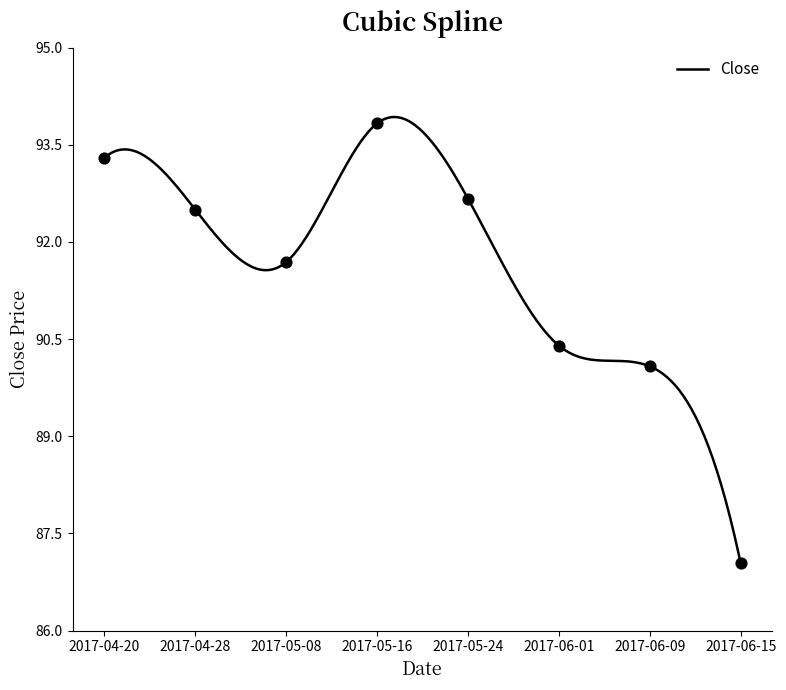

Between 2017-05-24 and 2017-05-16, which is larger?

2017-05-16